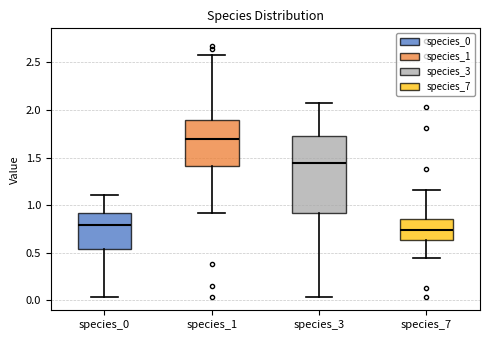

Which box is the tallest, from its lower edge to its upper edge?

species_3